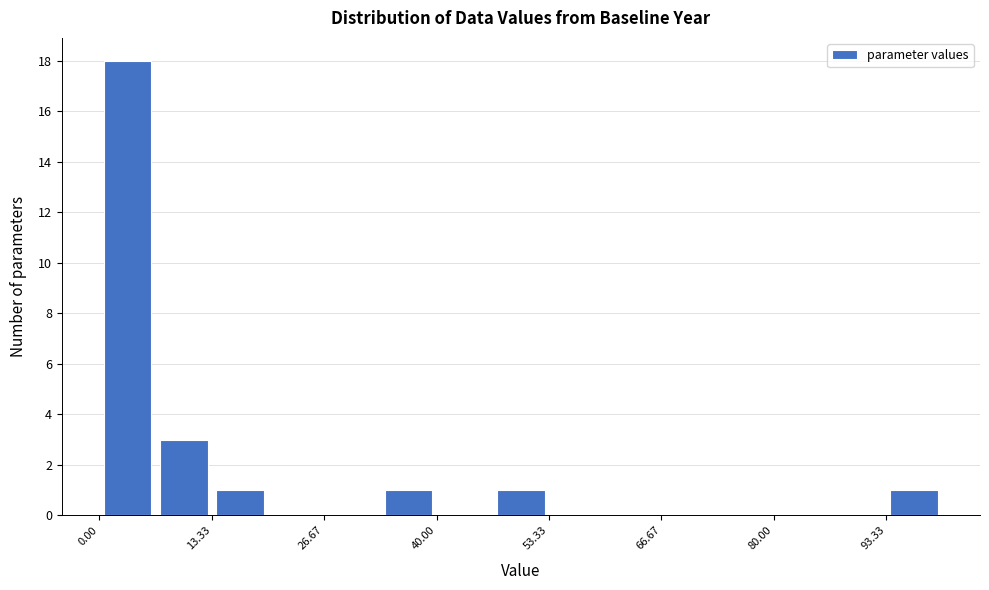

Around what value on the x-axis is the tallest bar? Give the approximate position of its centre, as read against the axis.

4